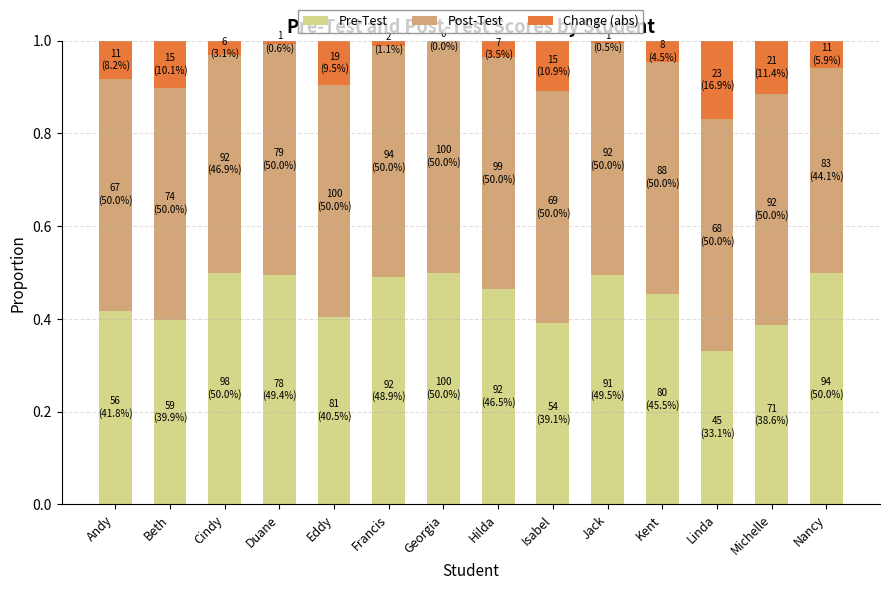

The value of Pre-Test at Linda is 0.1. True or false?

False